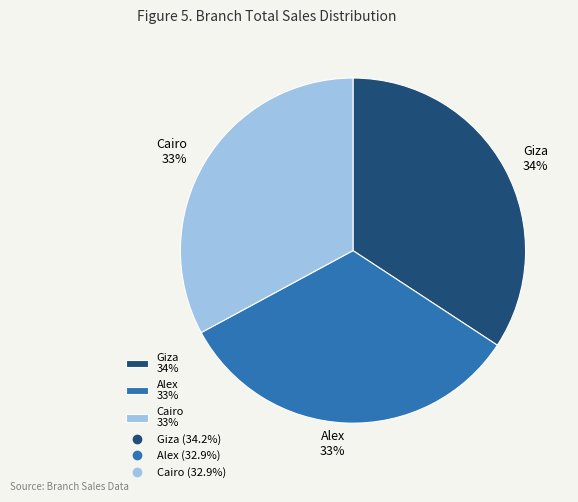

To the nearest percent, what is the difference between the Alex 33% and Giza 34% slice percentages?

1%